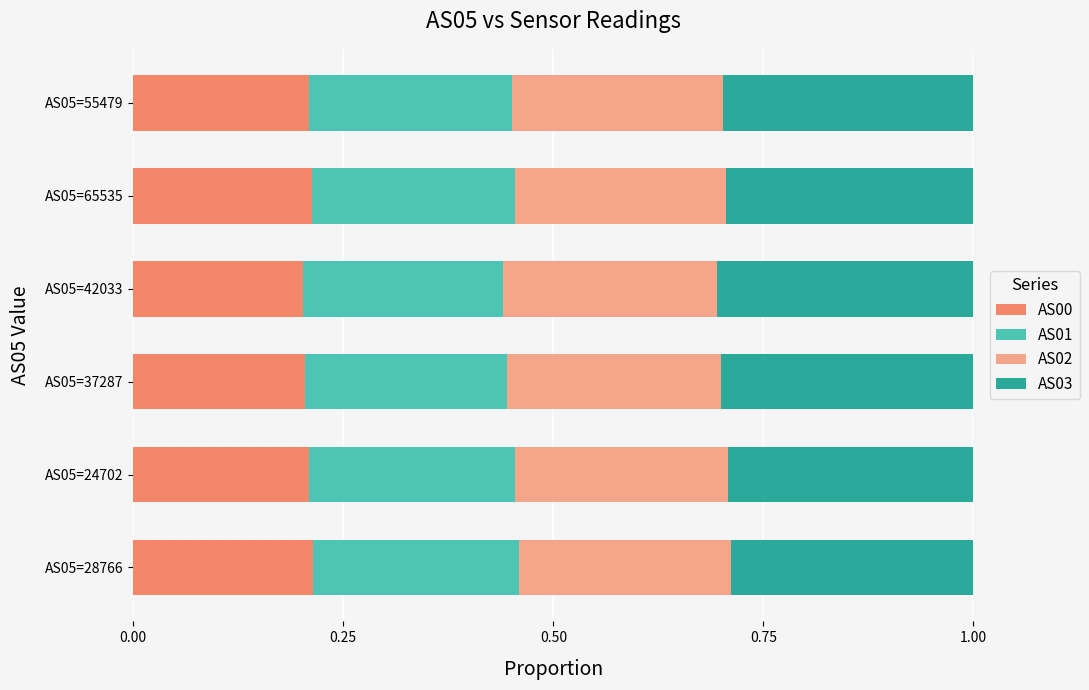

What is the total value across all series at AS05=55479?

1.0